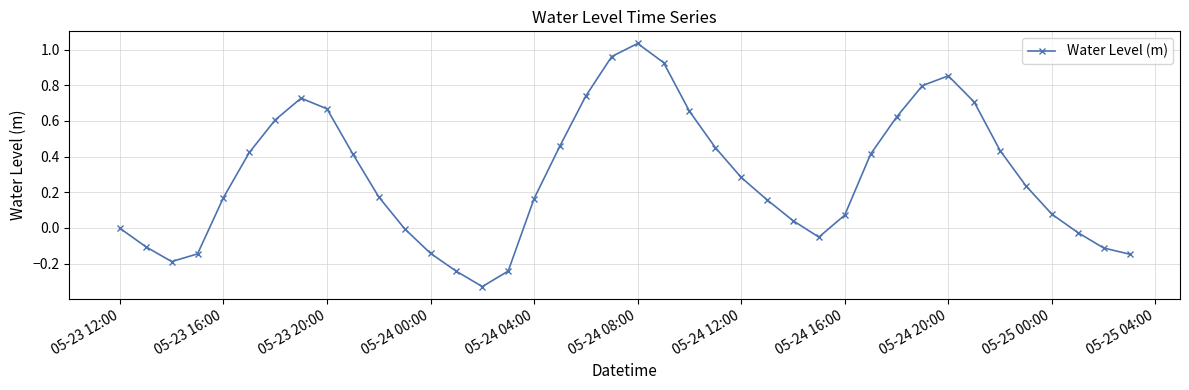

True or false: the data has more than 0 interior local peaks.

True